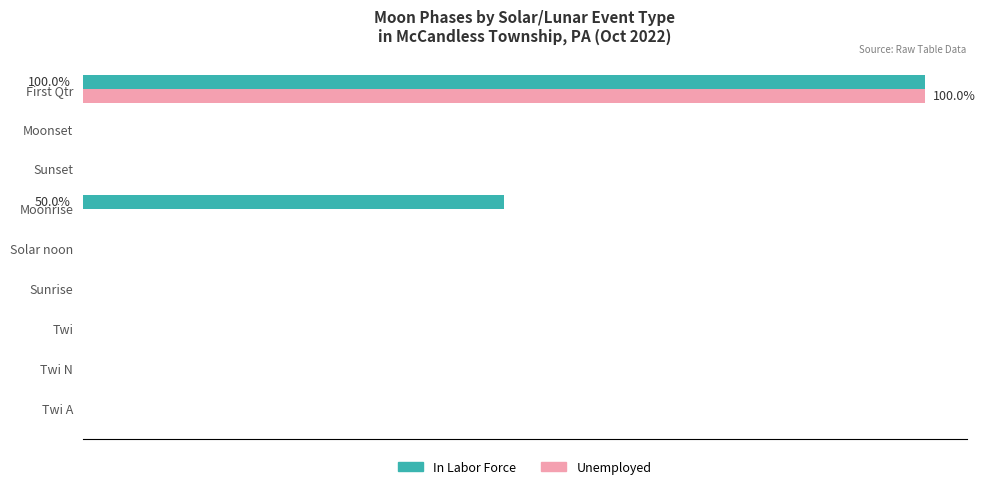

At how many categories does at least one series exceed 1?

2